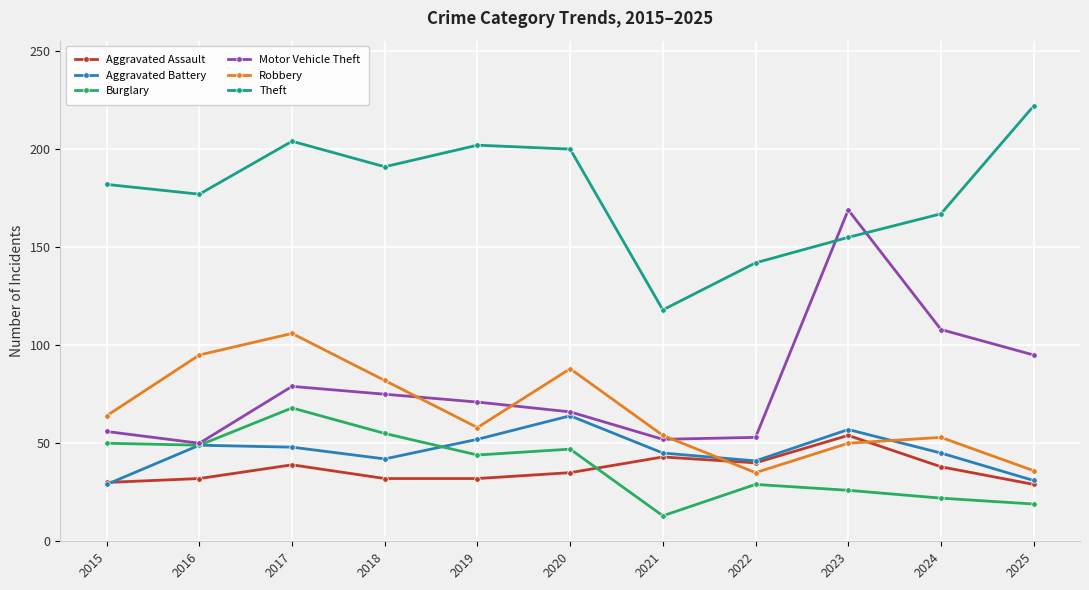

What is the sum of the Aggravated Assault values at 2023 and 2020?

89